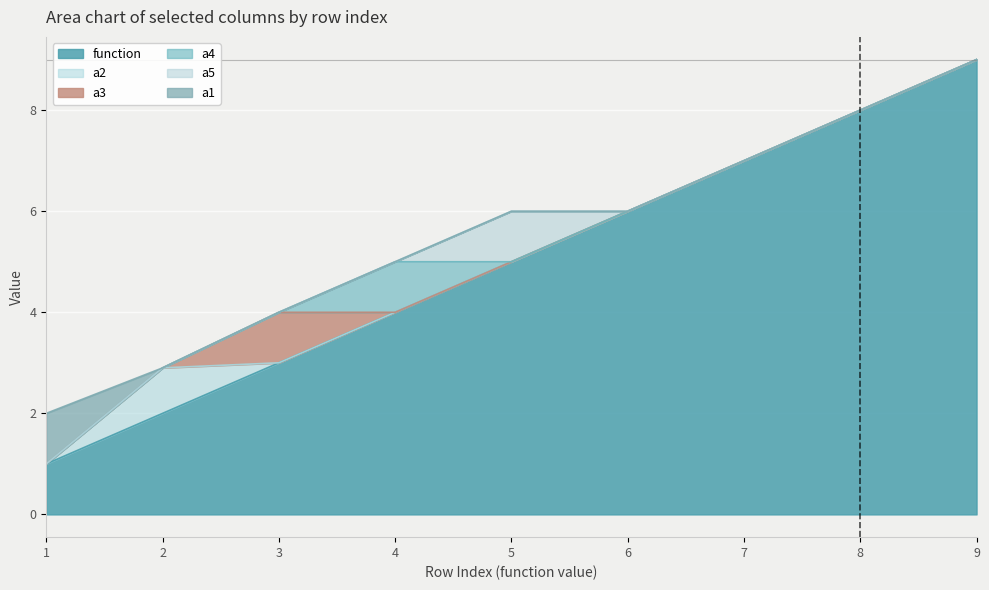

Reading left to right, transcribe all the data shown in this chart.

a1: 1=1.0	2=0.0	3=0.0	4=0.0	5=0.0	6=0.0	7=0.0	8=0.0	9=0.0
a2: 1=0.0	2=0.9	3=0.0	4=0.0	5=0.0	6=0.0	7=0.0	8=0.0	9=0.0
a3: 1=0.0	2=0.0	3=1.0	4=0.0	5=0.0	6=0.0	7=0.0	8=0.0	9=0.0
a4: 1=0.0	2=0.0	3=0.0	4=1.0	5=0.0	6=0.0	7=0.0	8=0.0	9=0.0
a5: 1=0.0	2=0.0	3=0.0	4=0.0	5=1.0	6=0.0	7=0.0	8=0.0	9=0.0
function: 1=1.0	2=2.0	3=3.0	4=4.0	5=5.0	6=6.0	7=7.0	8=8.0	9=9.0